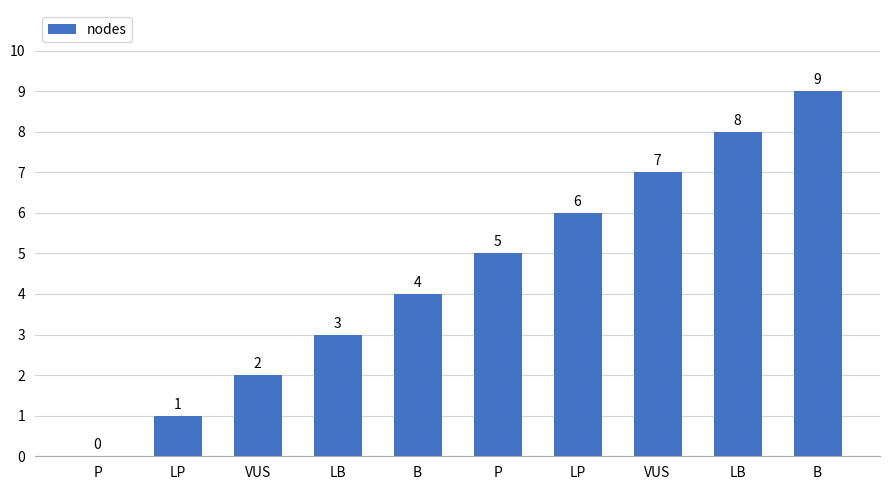

The value at LP is 6. True or false?

True